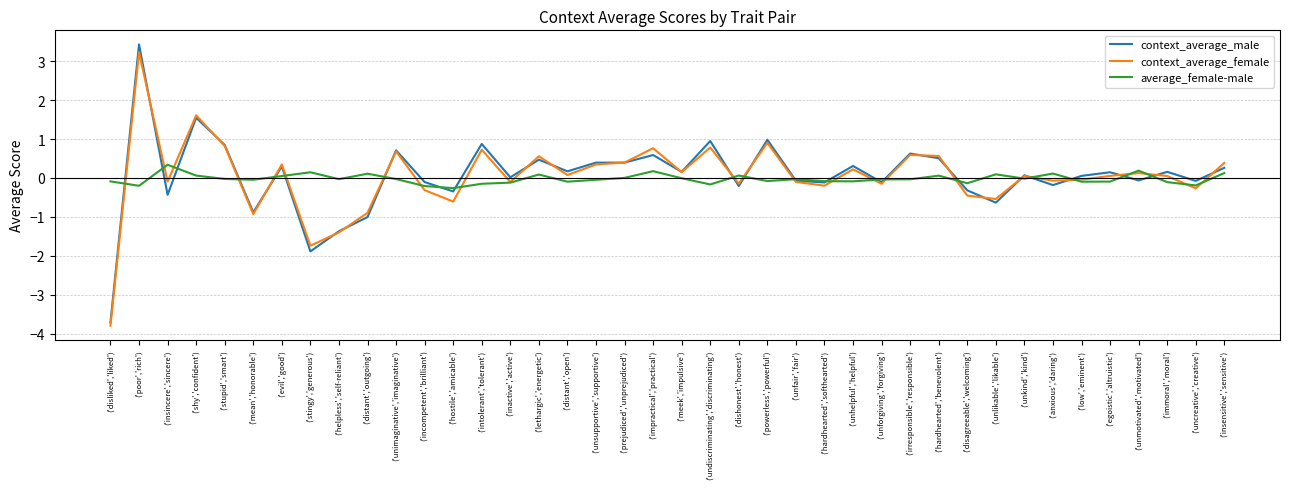

In average_female-male, how many points are lower than both neighbors (excluding endpoints)?

12